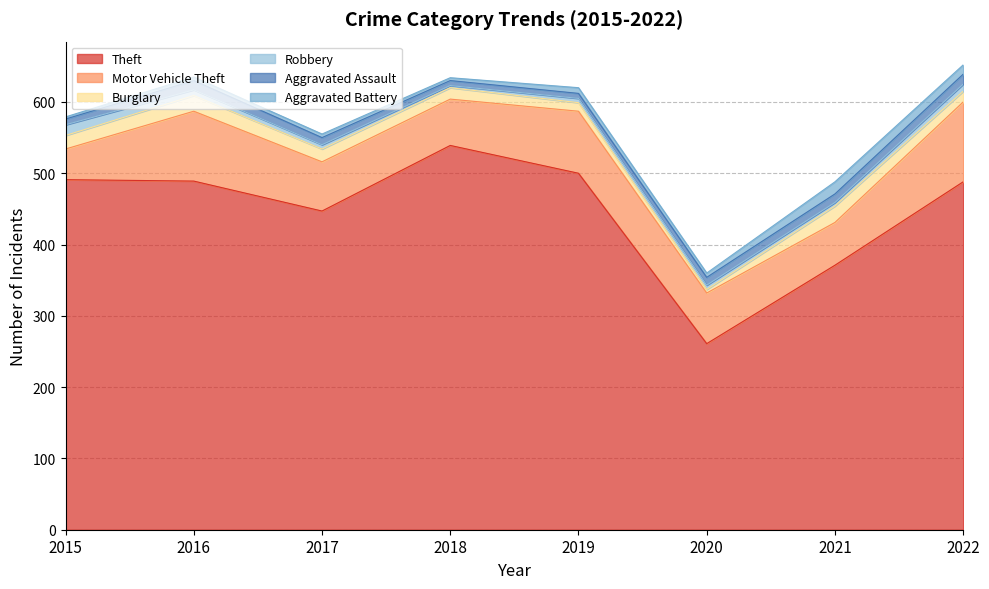

What is the sum of all Robbery values?

59